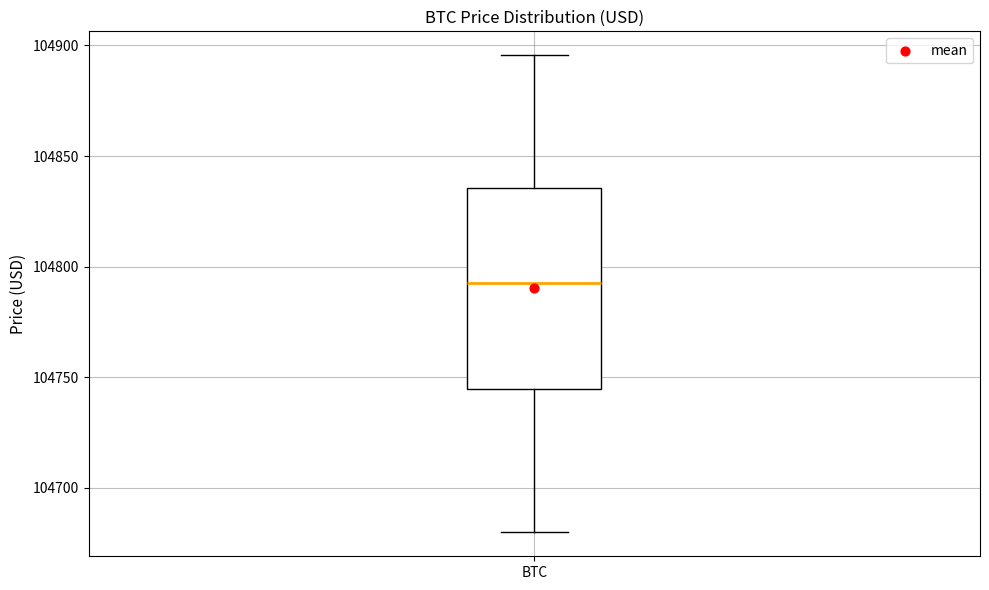

Transcribe this box plot: give where the median line is, the range the box spans, and where the two whiskers end, as read against the y-axis. The values are not printed on the chart, so give them approximately, as read against the axis.

median 104790, box 104745 to 104835, whiskers 104680 to 104895